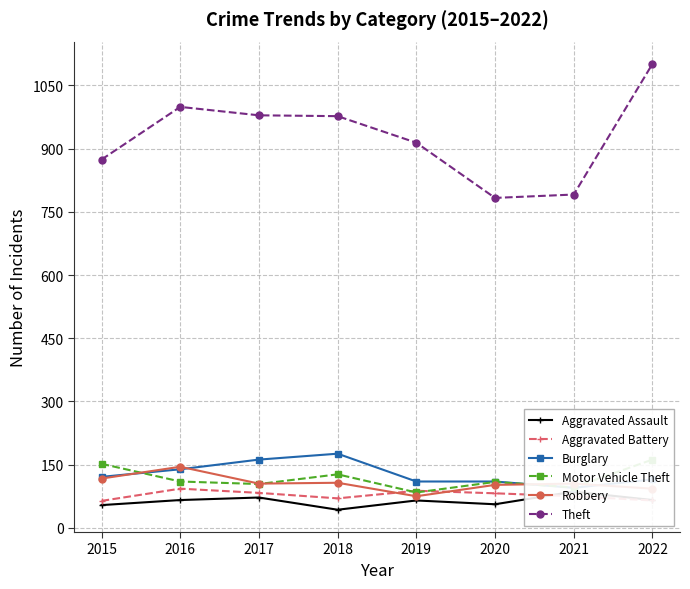

Between 2016 and 2021, which series saw the biggest shift?

Theft